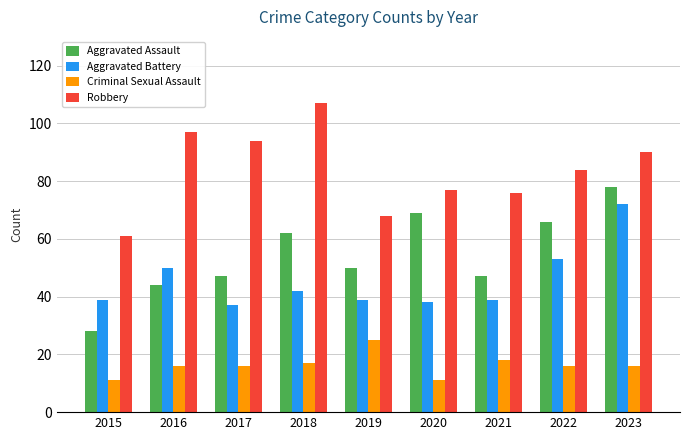

At which category is the sum across all series the highest?

2023